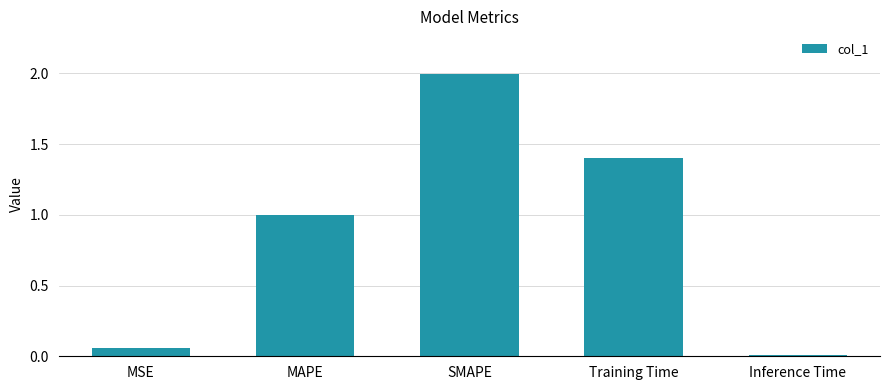

The chart shows a value of 0.4 at MAPE. True or false?

False